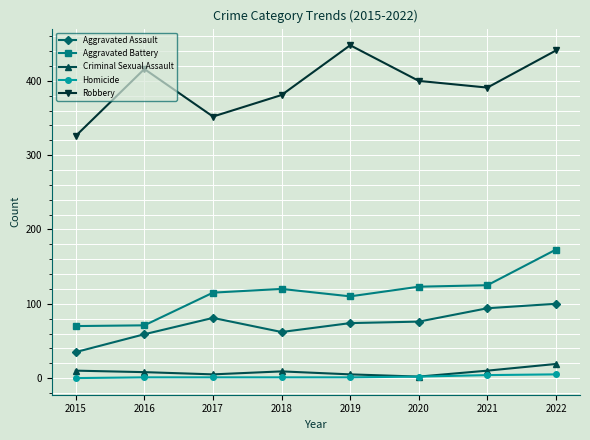

Between 2016 and 2022, which series saw the biggest shift?

Aggravated Battery